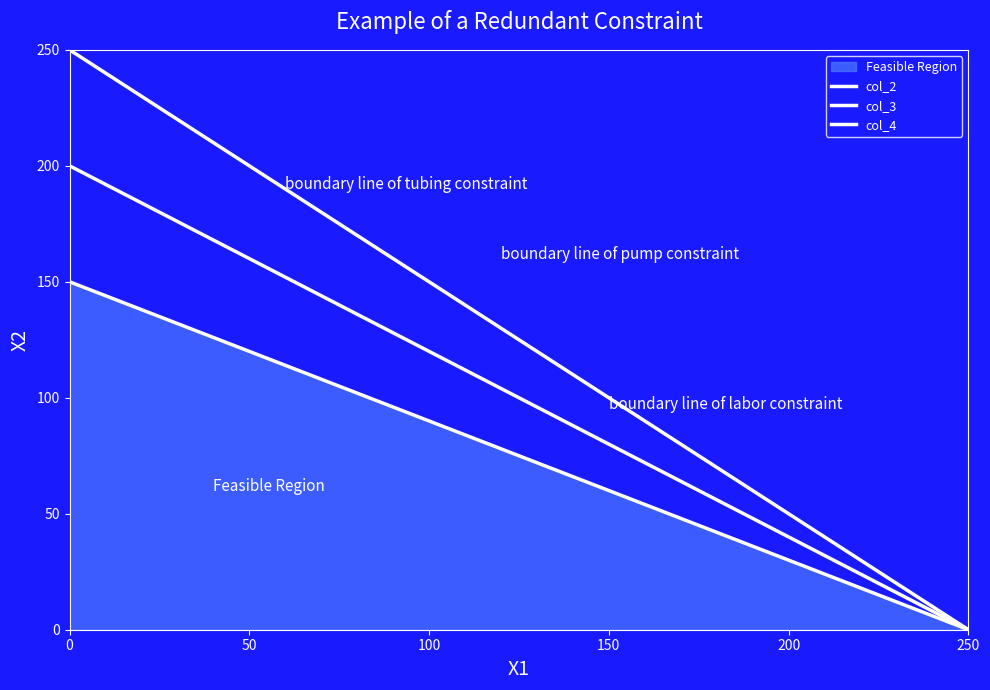

What is the greatest value displayed?

250.0